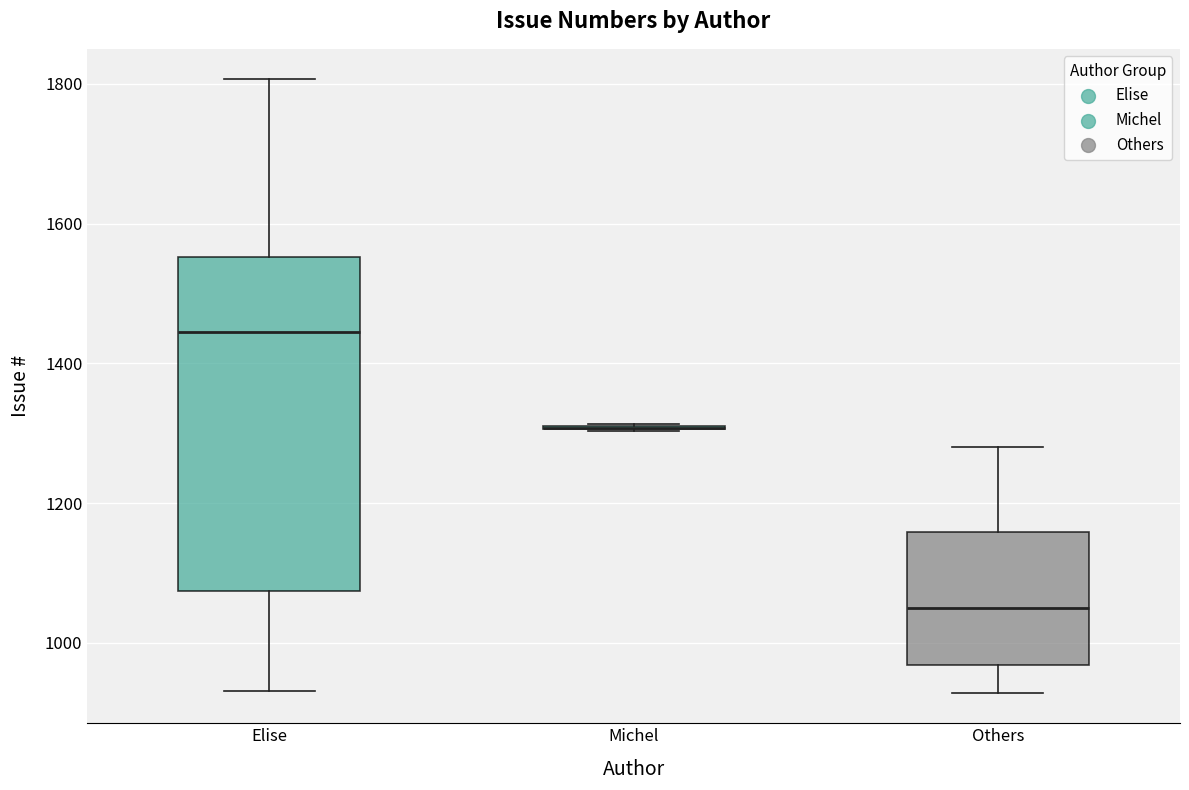

Reading left to right, transcribe this box plot: for each box, give where its median line is, the range the box spans, and where its two whiskers end, as read against the y-axis. The values are not printed on the chart, so give them approximately, as read against the axis.

Elise: median 1440, box 1080 to 1560, whiskers 940 to 1800
Michel: box collapsed to a line at 1300, whiskers 1300 to 1320
Others: median 1040, box 960 to 1160, whiskers 920 to 1280